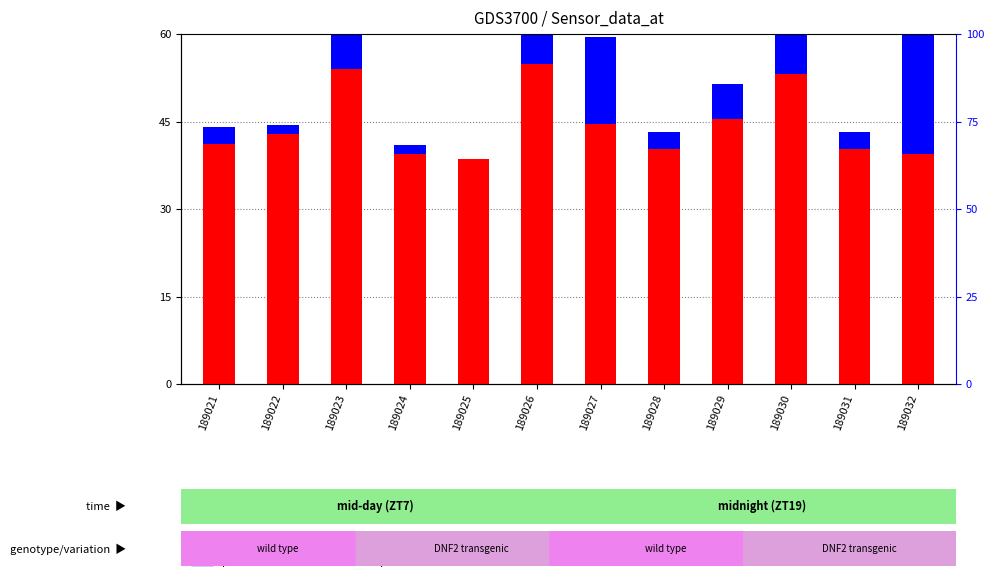

At 189029, list the series in order from smallest to largest.

percentile rank within the sample, count